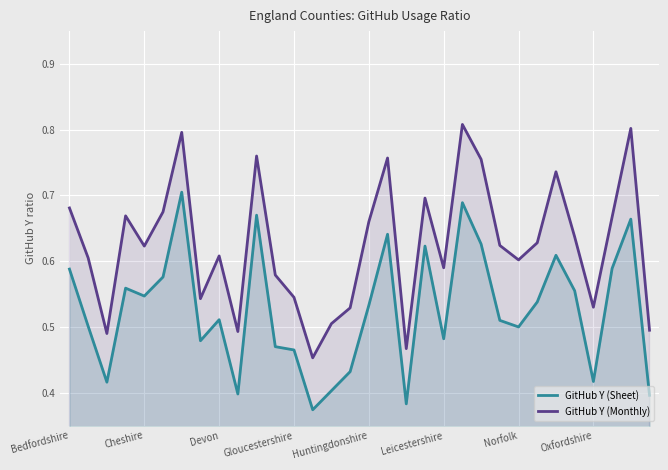

What is the label of the 15th point from the left?

14